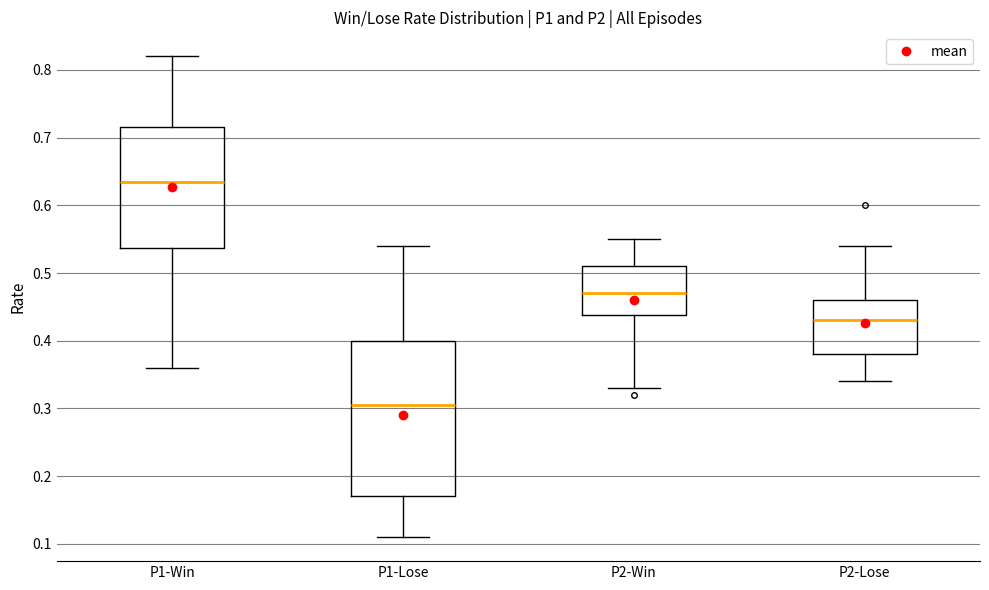

Reading left to right, transcribe this box plot: for each box, give where its median line is, the range the box spans, and where its two whiskers end, as read against the y-axis. The values are not printed on the chart, so give them approximately, as read against the axis.

P1-Win: median 0.64, box 0.54 to 0.72, whiskers 0.36 to 0.82
P1-Lose: median 0.31, box 0.17 to 0.40, whiskers 0.11 to 0.54
P2-Win: median 0.47, box 0.44 to 0.51, whiskers 0.33 to 0.55
P2-Lose: median 0.43, box 0.38 to 0.46, whiskers 0.34 to 0.54